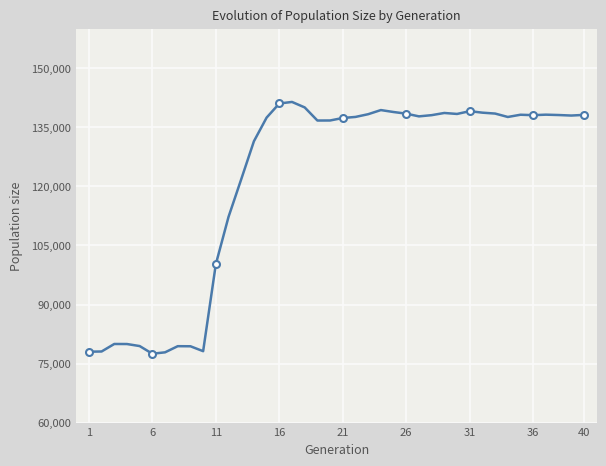

Reading right to left, list all the values displayed in this chart.

138187	138021	138154	138245	138118	138227	137659	138525	138753	139135	138427	138676	138119	137813	138498	138918	139412	138363	137670	137400	136768	136755	140087	141479	141085	137497	131491	121828	112279	100248	78146	79392	79414	77853	77496	79445	79961	79974	78066	78012